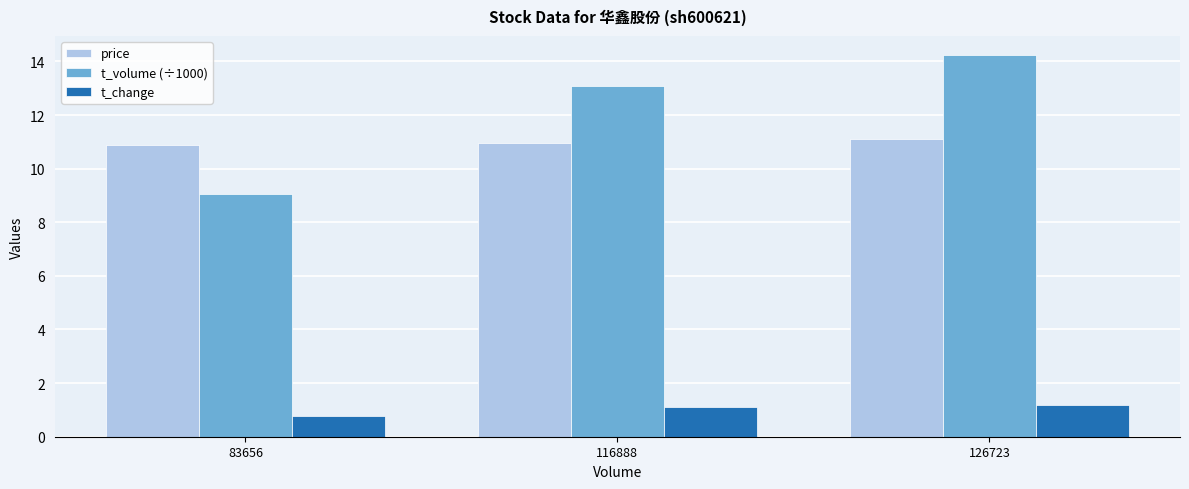

Is it true that t_volume (÷1000) equals 25.0 at 126723?

False